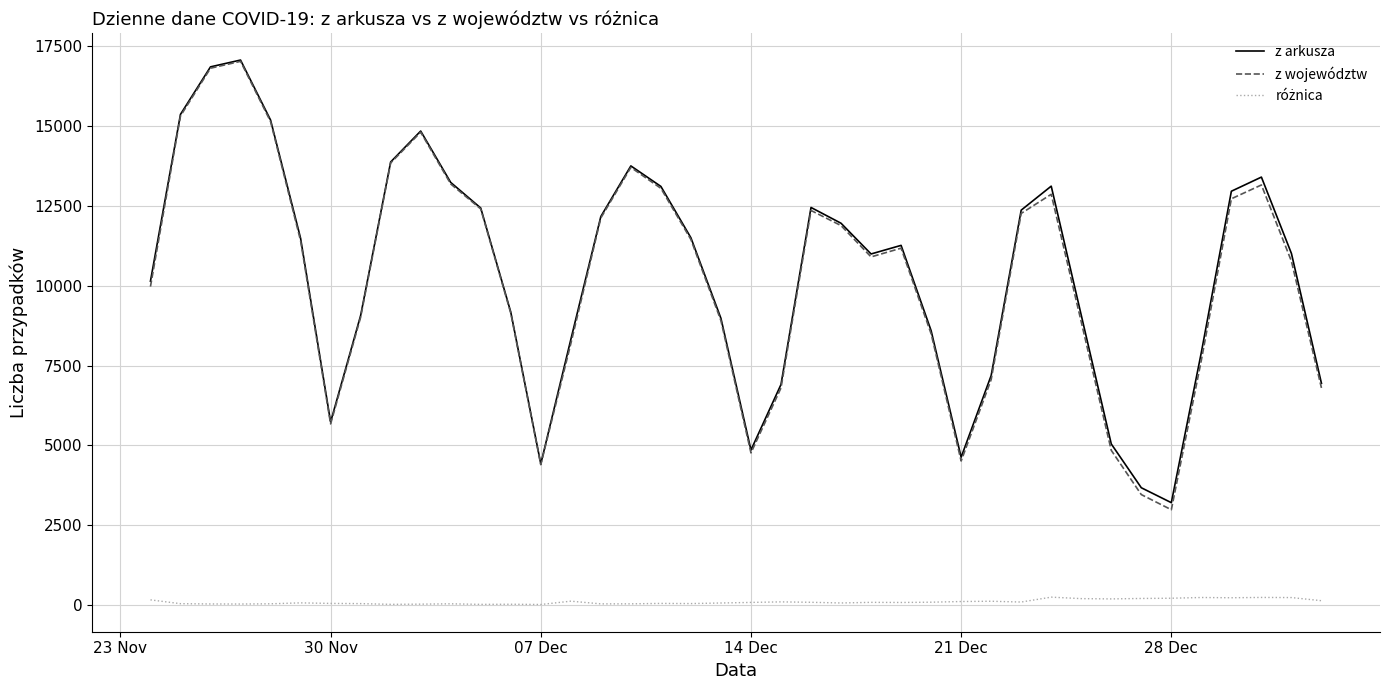

What is the maximum value shown in the chart?

17059